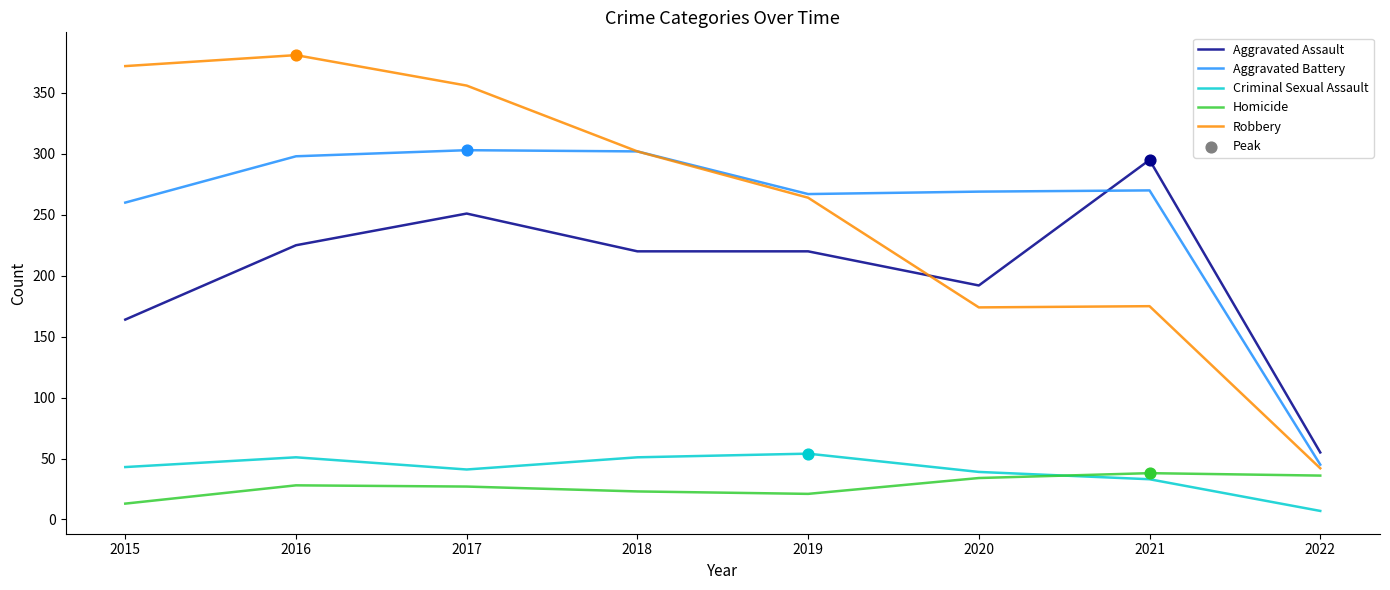

Is the value of Robbery at 2019 greater than the value of Criminal Sexual Assault at 2021?

Yes